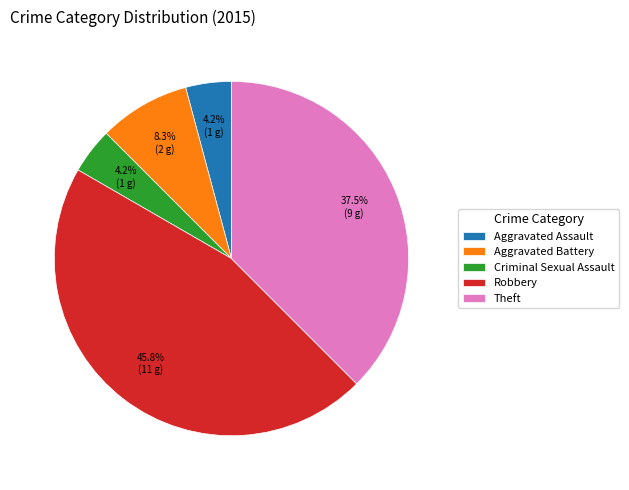

Do Criminal Sexual Assault and Theft together represent more than half of the pie?

No